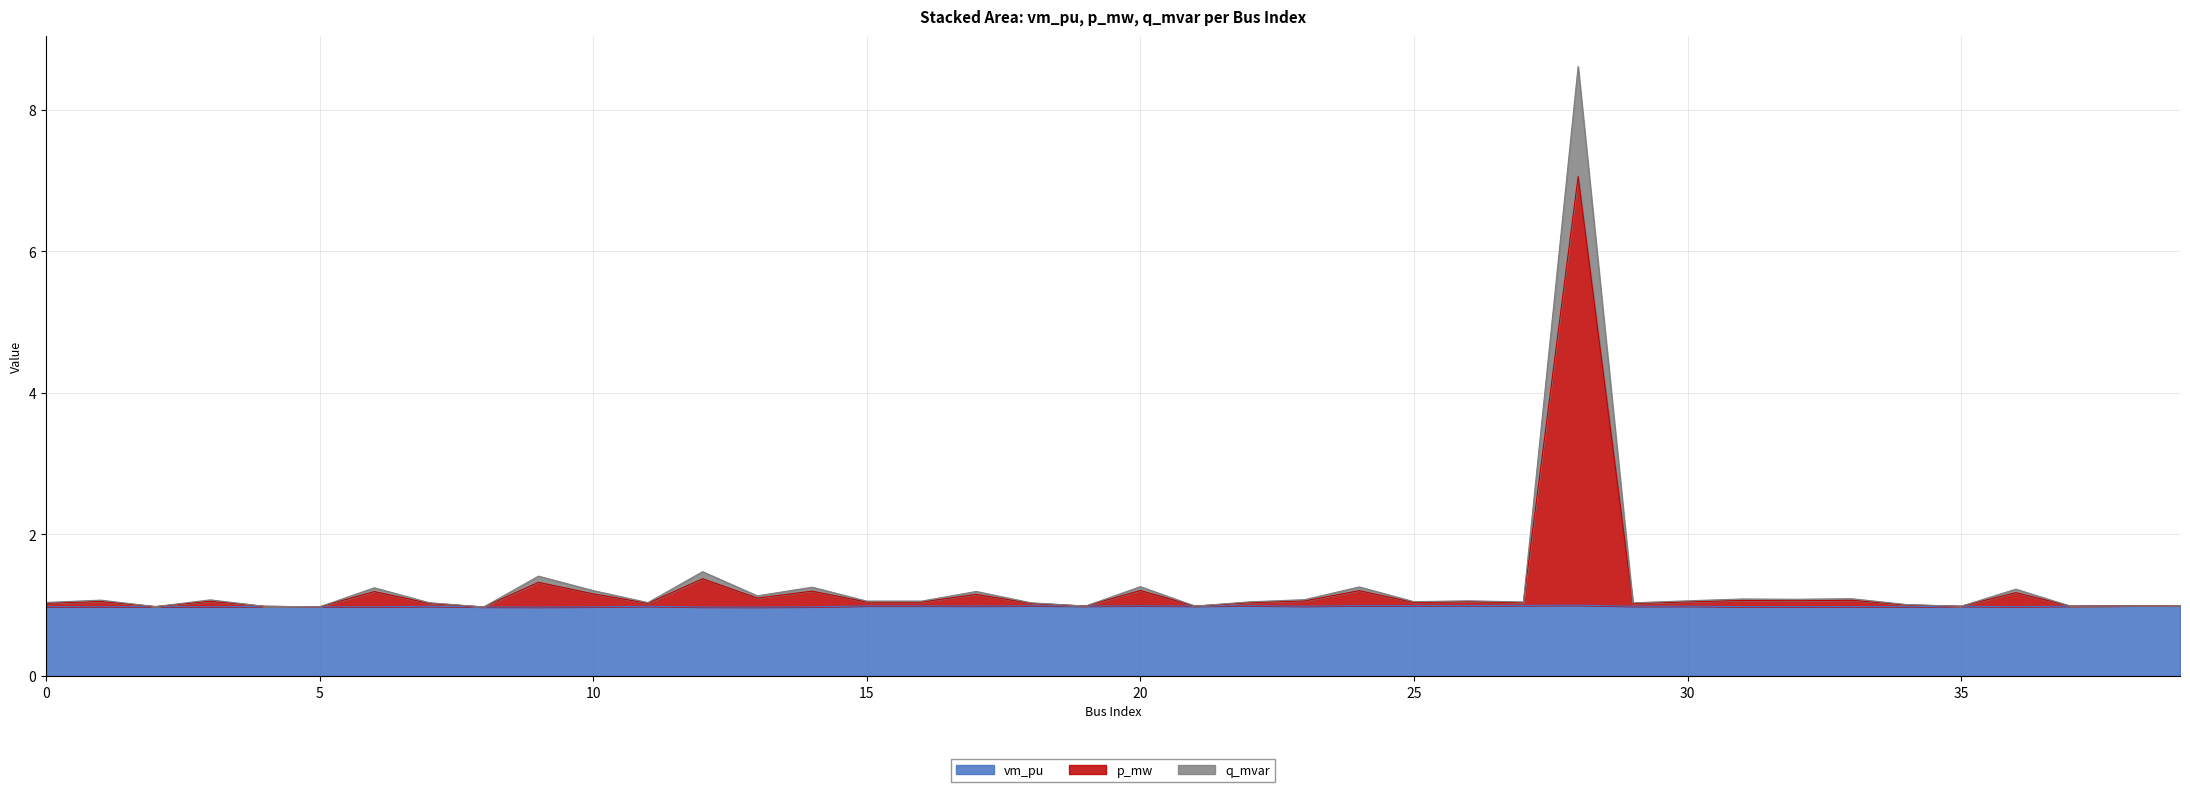

The vm_pu series shows 1.7 at 20. True or false?

False